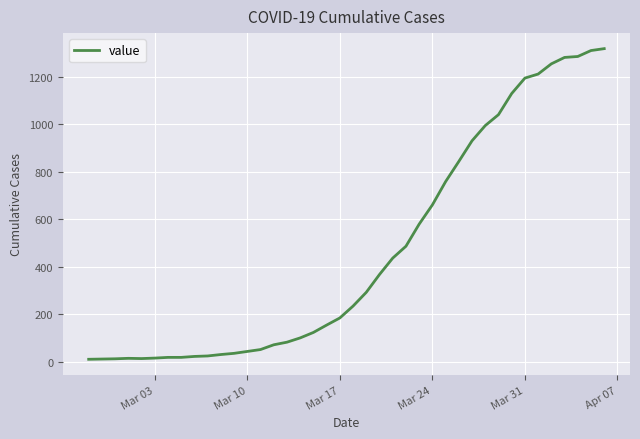

What is the maximum value shown in the chart?

1318